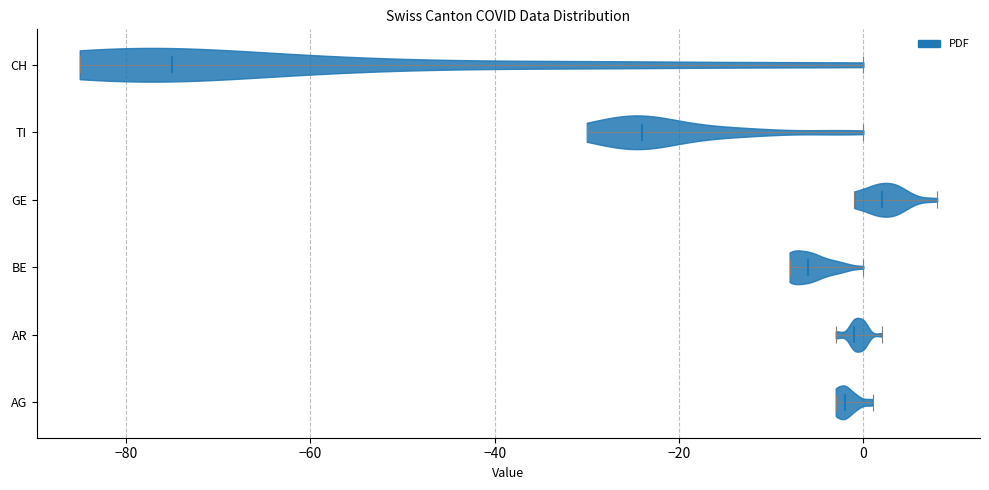

Which violin has the furthest to the right median line?

GE